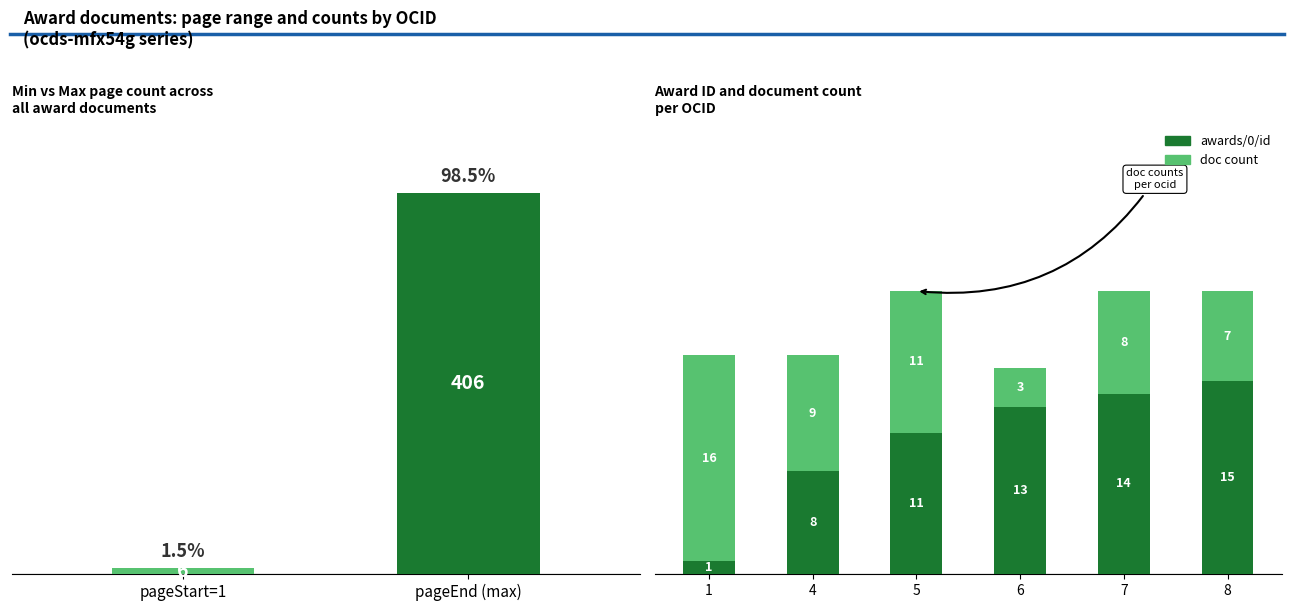

Which has a higher value, 6 or 8?

8